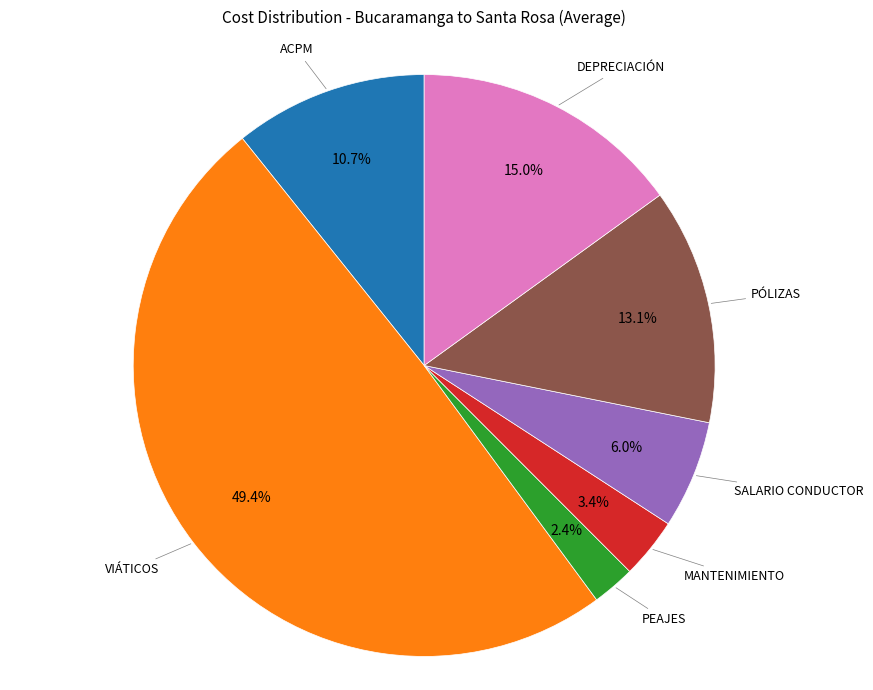

To the nearest percent, what is the average slice percentage?

14%